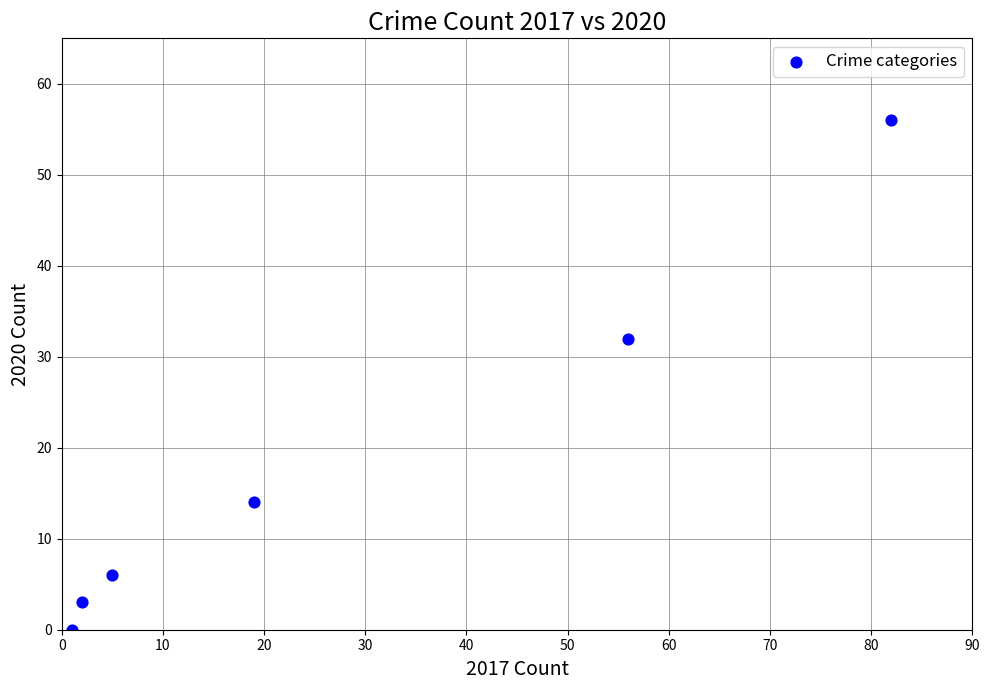

What is the range of X values (max minus min)?

81